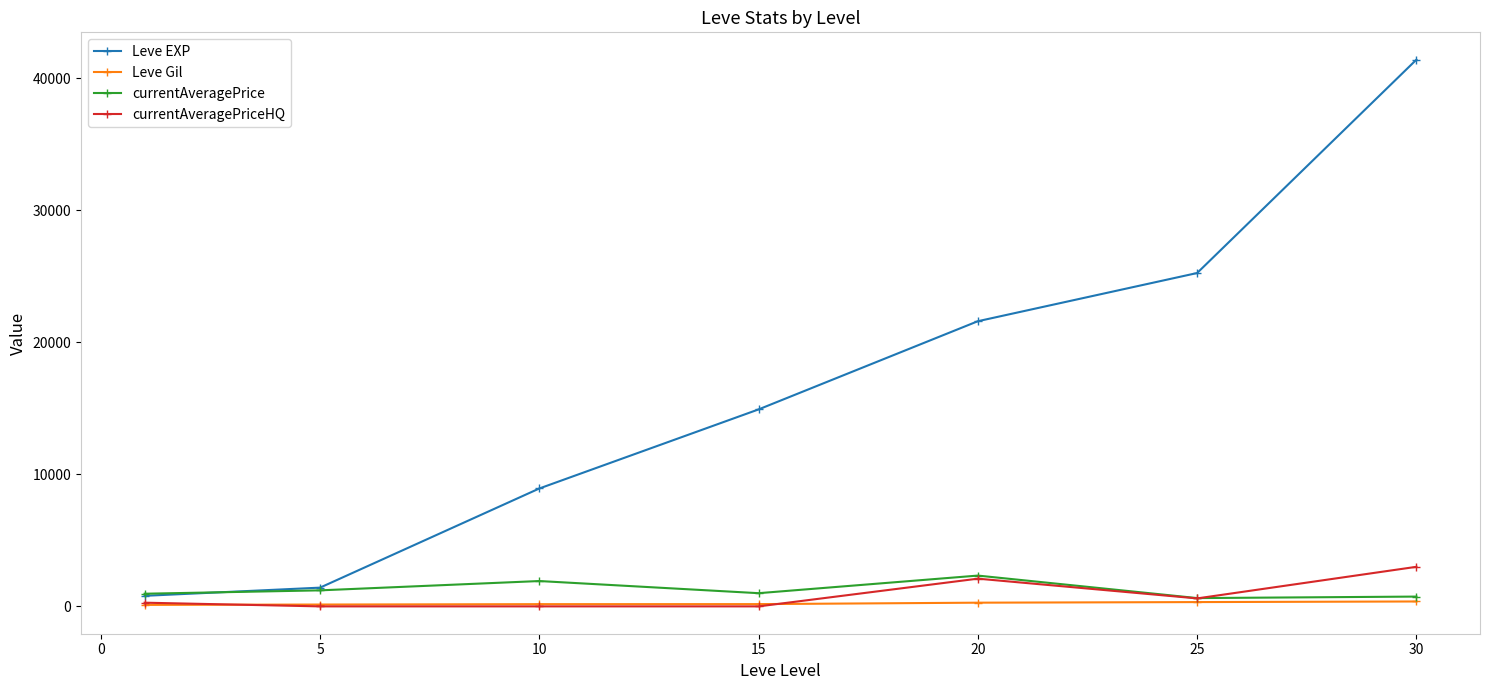

Which series has the largest range (max minus min)?

Leve EXP